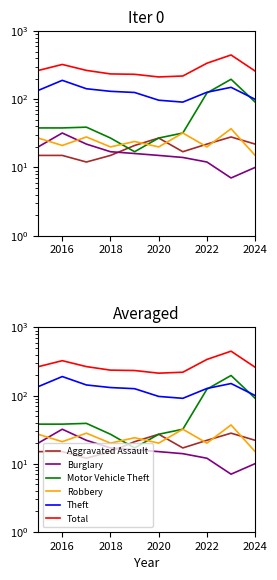

What is the sum of all Burglary values?

165